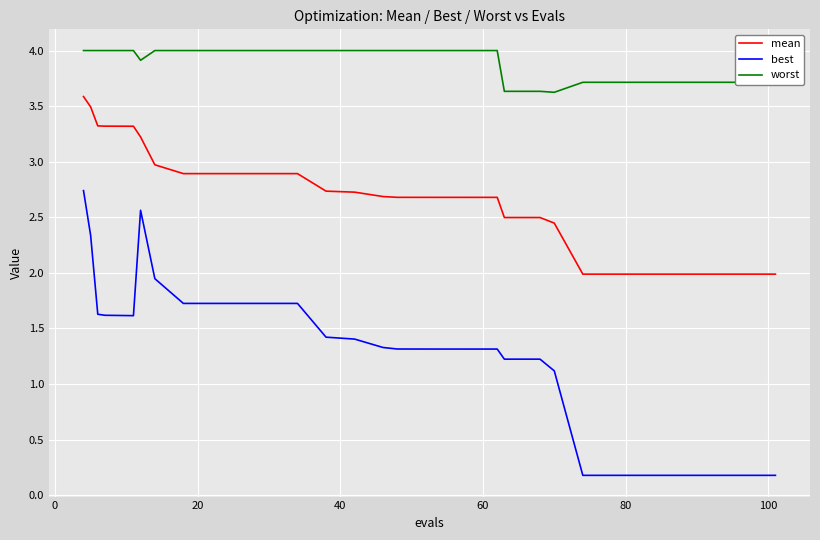

What is the greatest value displayed?

4.0